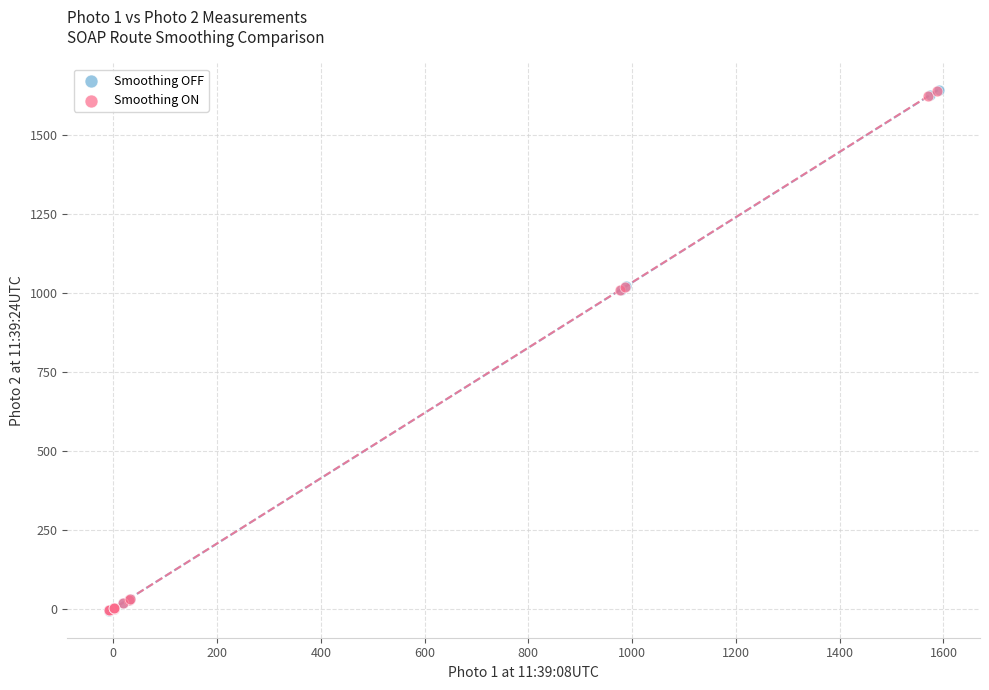

Which series has the largest Y range (max minus min)?

Smoothing OFF